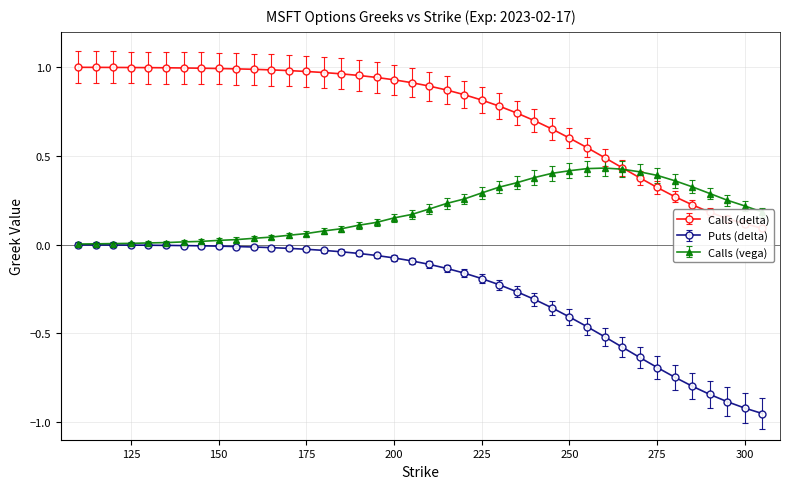

Count the number of categories in the chart.

40